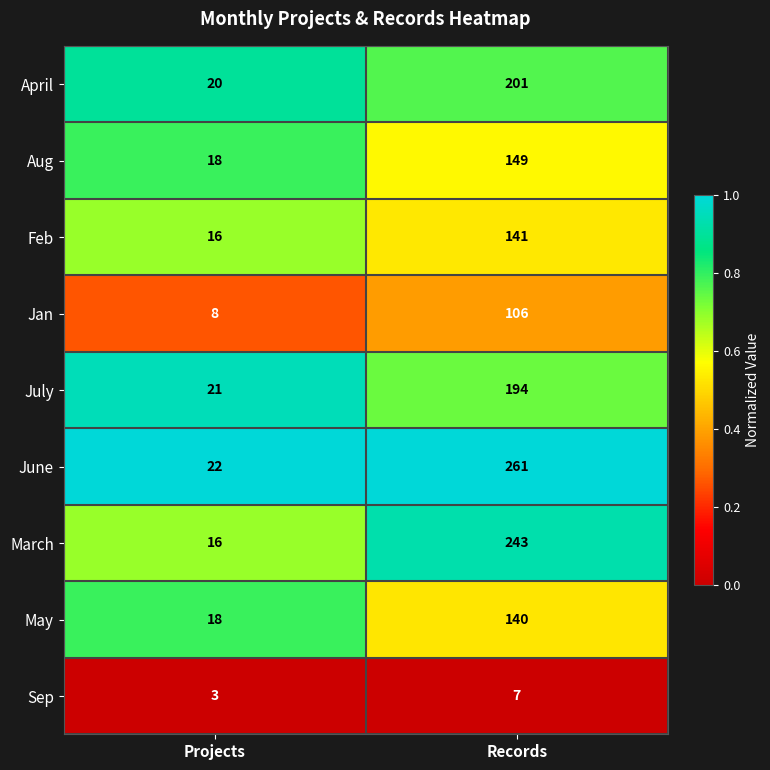

At Records, list the series in order from largest to smallest.

June, March, April, July, Aug, Feb, May, Jan, Sep